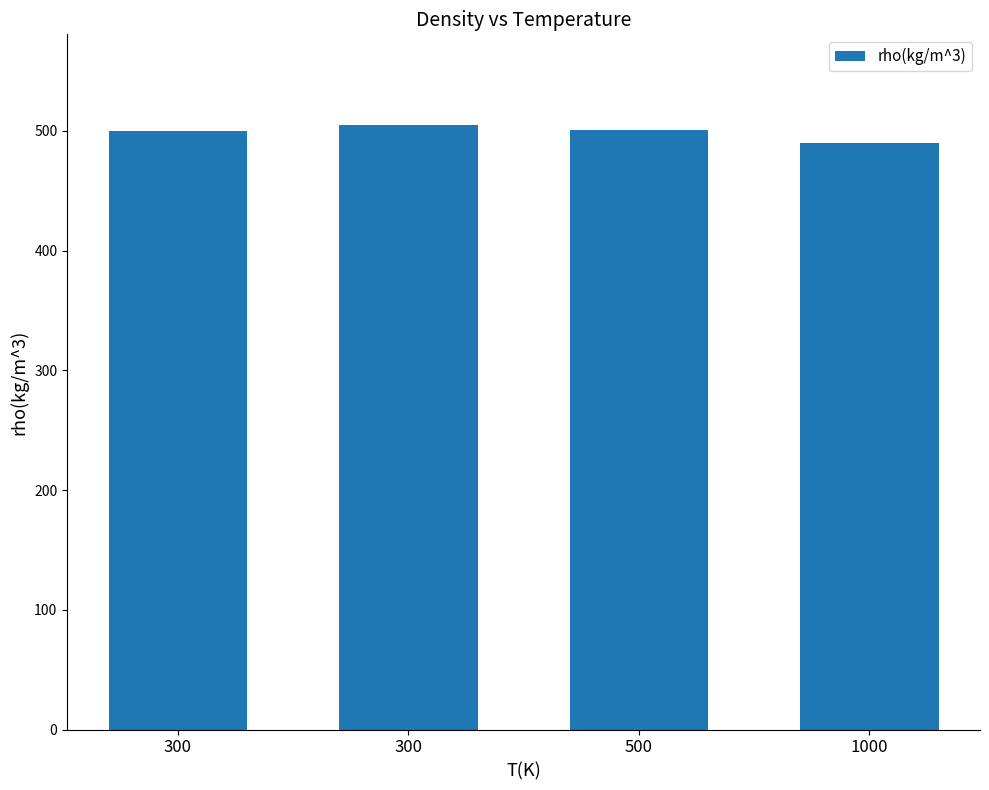

Is it true that the value at 500 is 291?

False